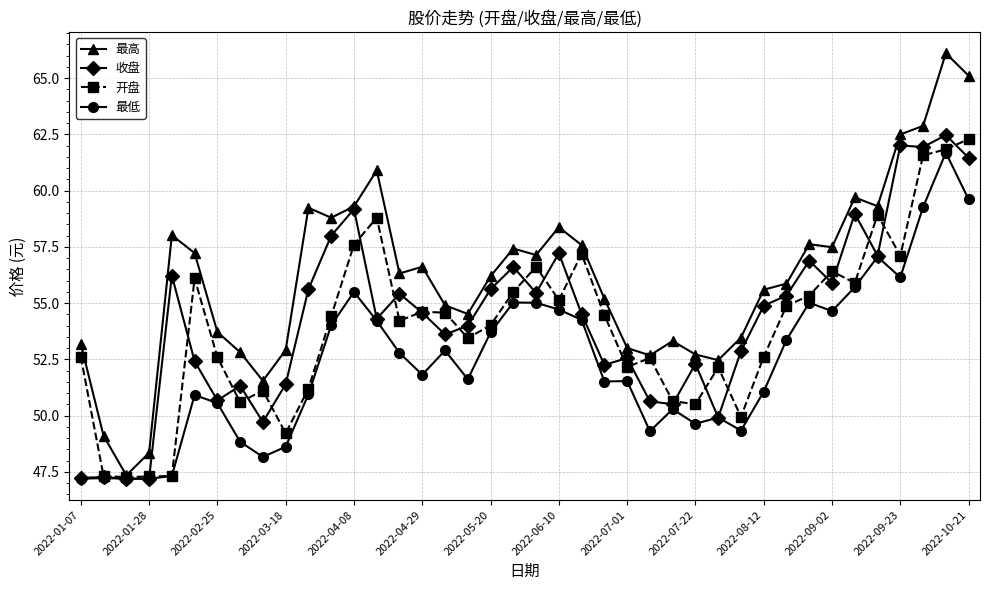

What is the maximum value shown in the chart?

66.1